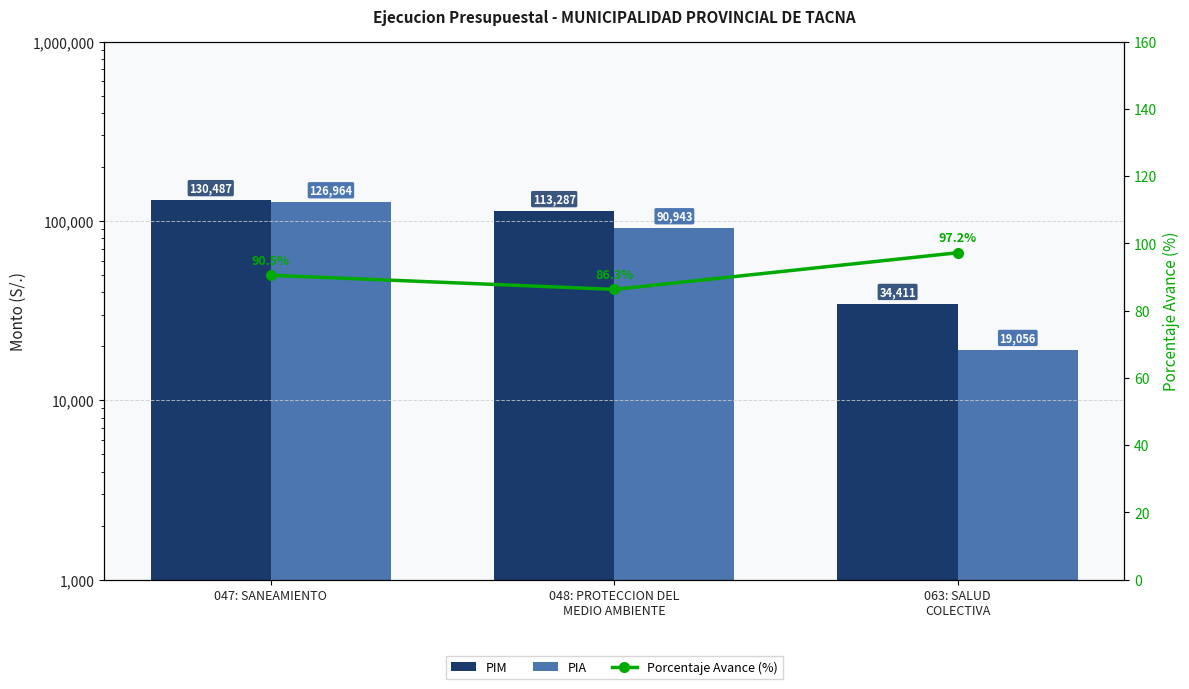

What position from the right is 048: PROTECCION DEL
MEDIO AMBIENTE?

2